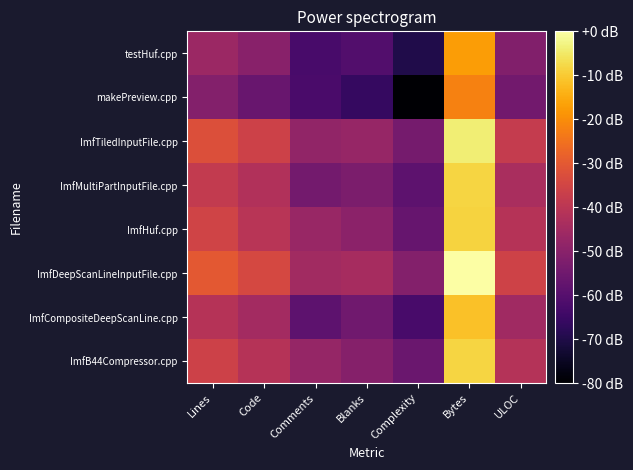

At which category is the sum across all series the highest?

Bytes